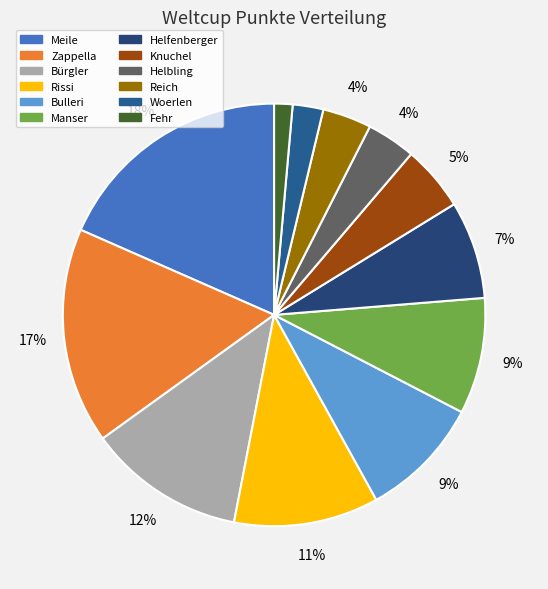

Is there a majority slice in this chart?

No